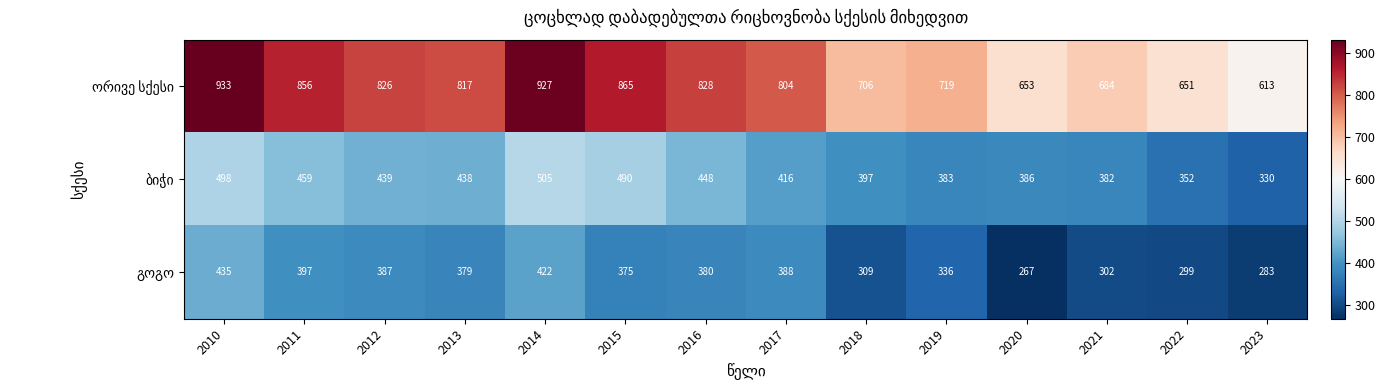

What is the maximum value shown in the chart?

933